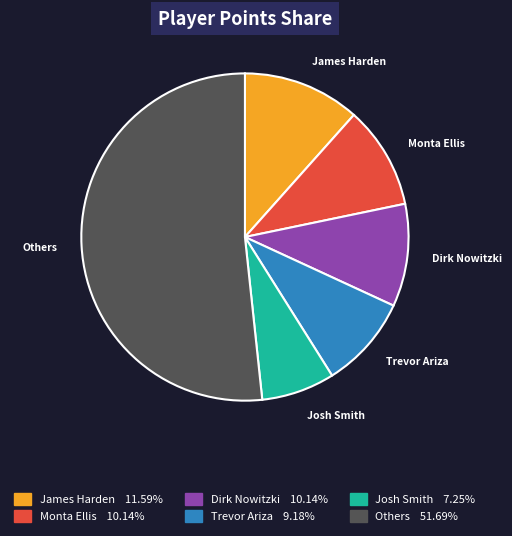

Is Others 51.69% the majority of the pie?

Yes